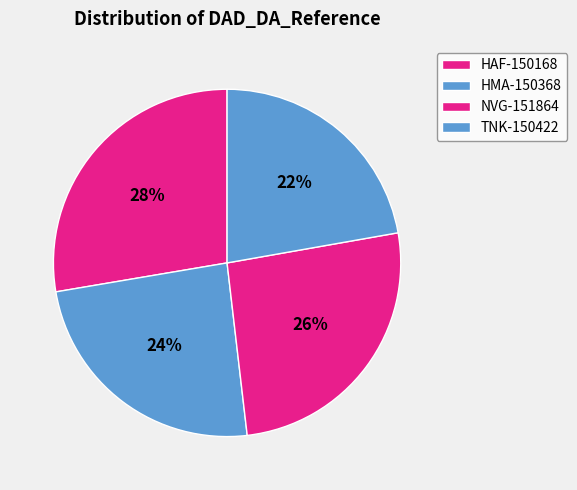

What percentage do HAF-150168 and HMA-150368 together represent?

51.9%